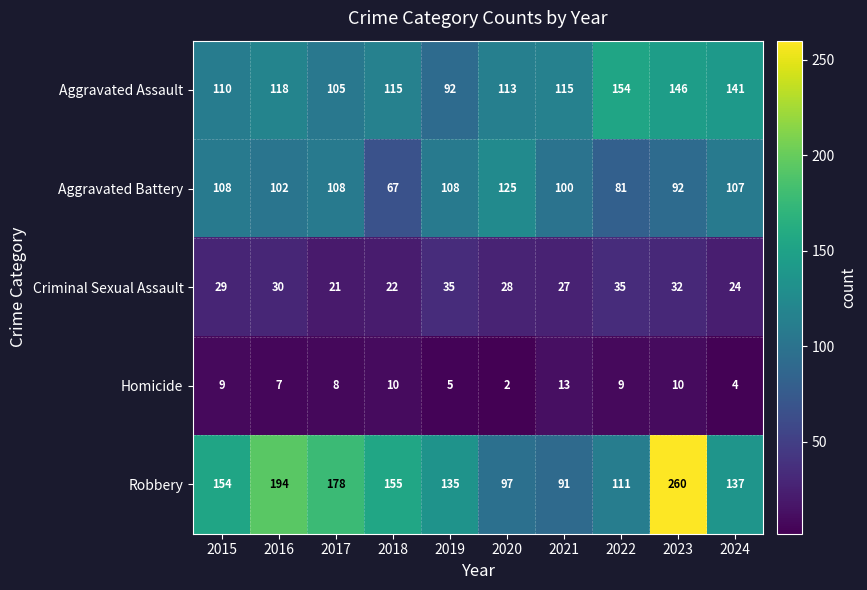

What is the difference between the Criminal Sexual Assault values at 2023 and 2018?

10